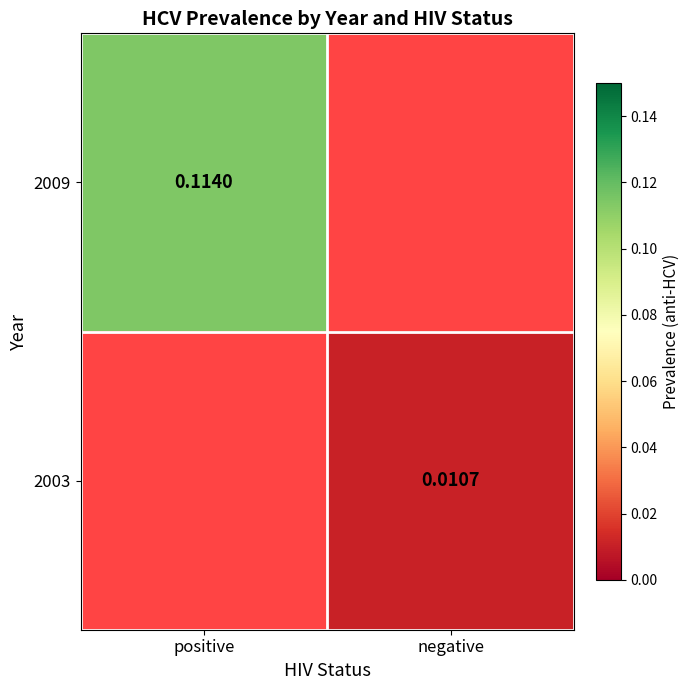

At how many categories does at least one series exceed 0?

2